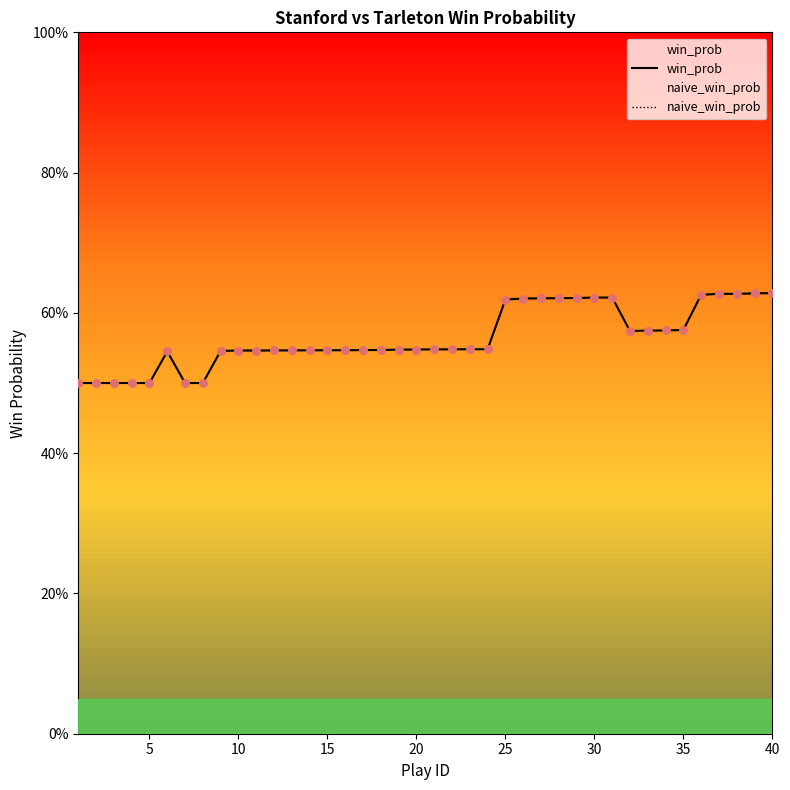

At how many categories does at least one series exceed 0?

40